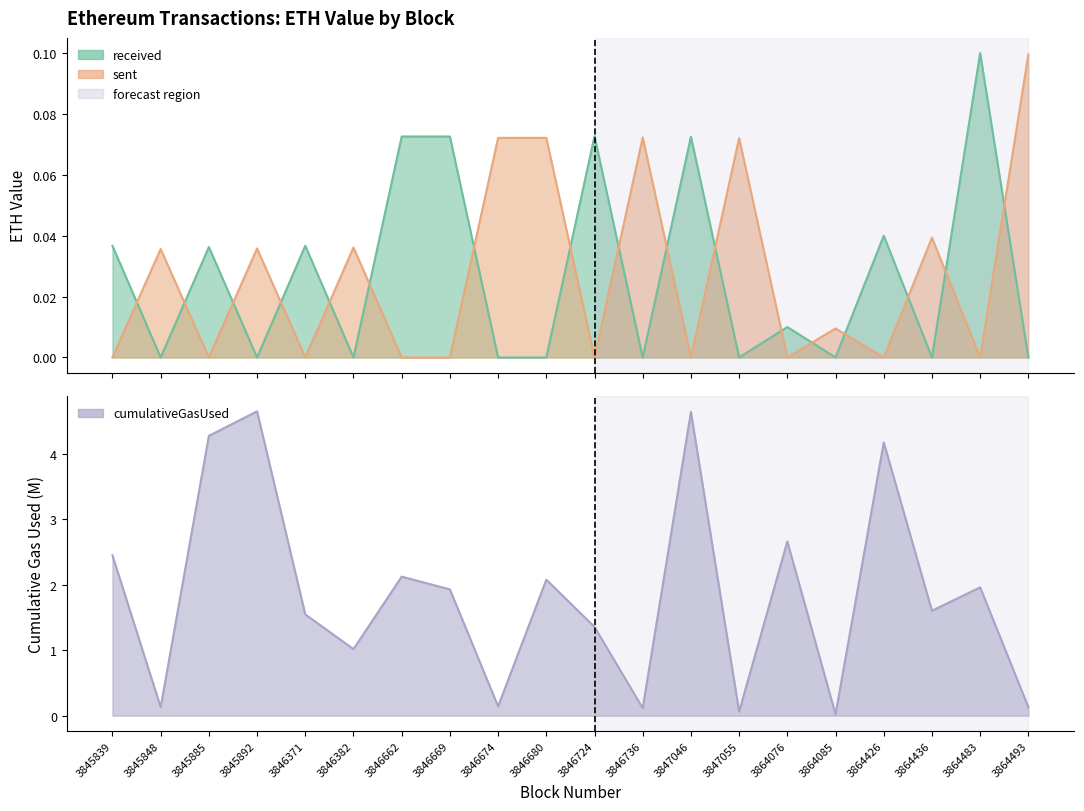

The cumulativeGasUsed_M series shows 4.4 at 3864076. True or false?

False